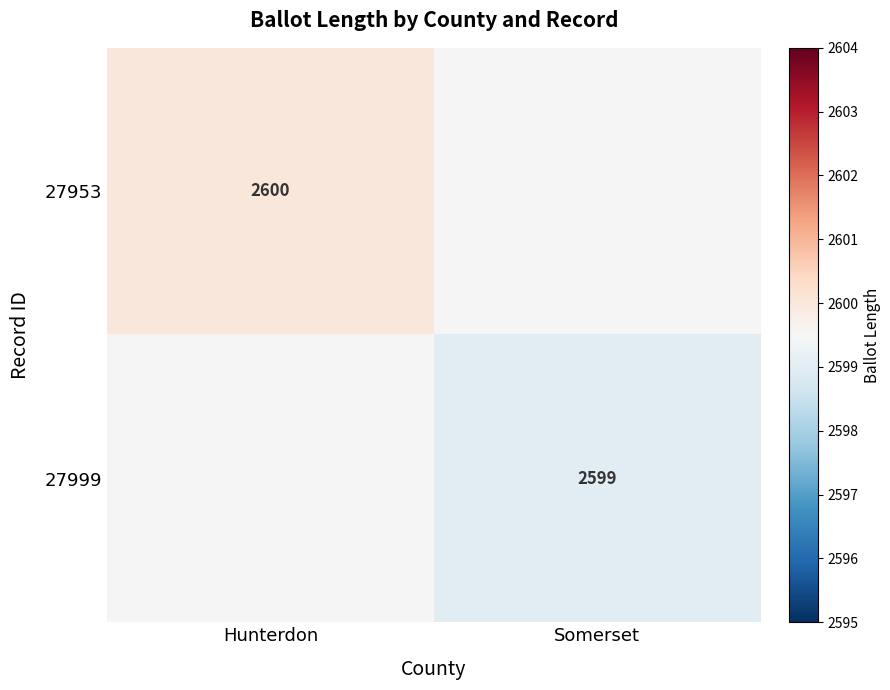

Between Hunterdon and Somerset, which is larger?

Hunterdon